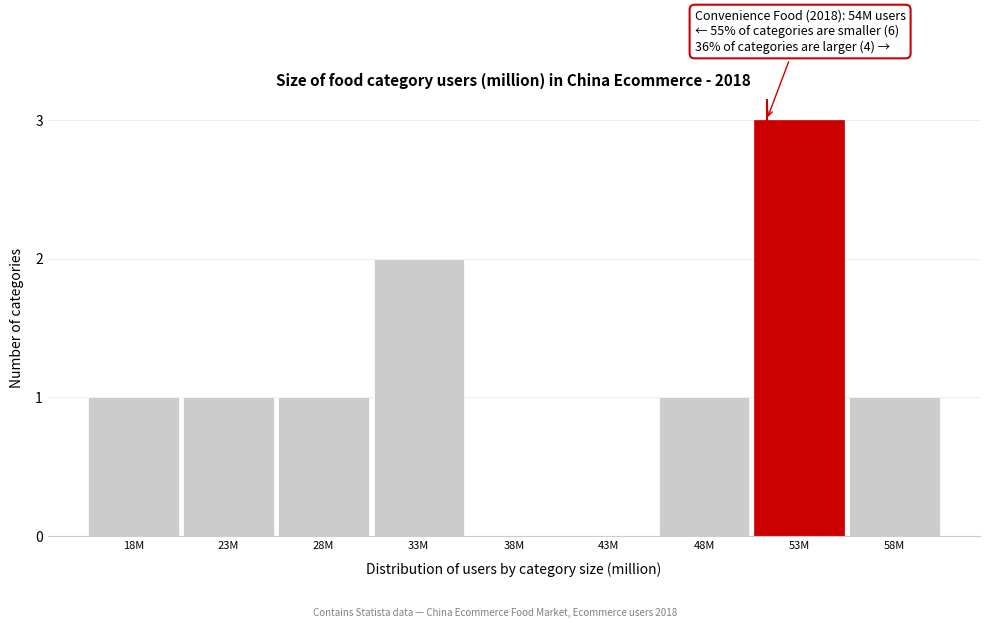

Reading right to left, extract all data points from this chart.

58M=1	53M=3	48M=1	43M=0	38M=0	33M=2	28M=1	23M=1	18M=1